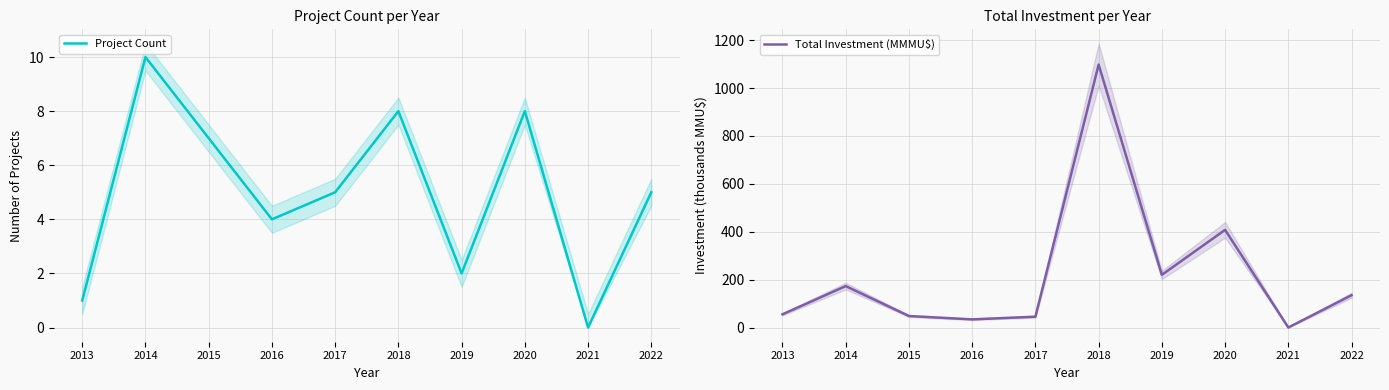

Does the chart display data point markers on the line(s)?

No